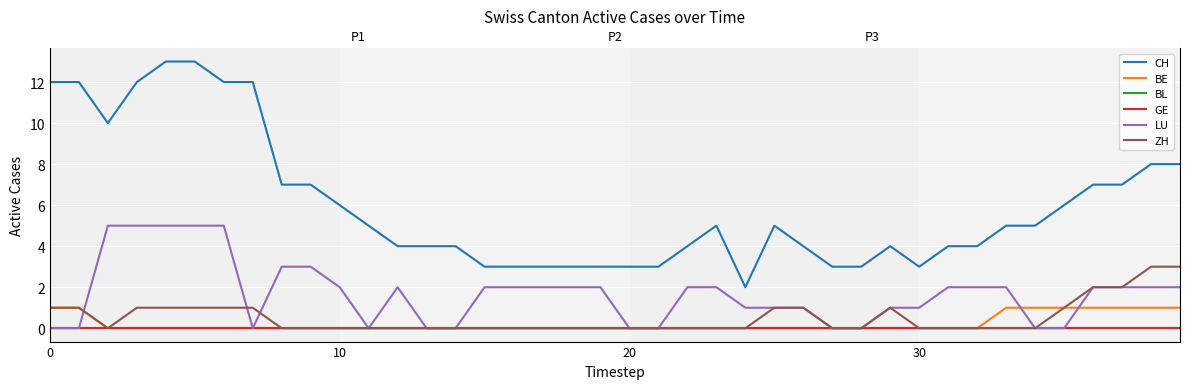

Reading left to right, what are all the values shown in this chart?

CH: 12	12	10	12	13	13	12	12	7	7	6	5	4	4	4	3	3	3	3	3	3	3	4	5	2	5	4	3	3	4	3	4	4	5	5	6	7	7	8	8
BE: 1	1	0	0	0	0	0	0	0	0	0	0	0	0	0	0	0	0	0	0	0	0	0	0	0	0	0	0	0	0	0	0	0	1	1	1	1	1	1	1
BL: 0	0	0	0	0	0	0	0	0	0	0	0	0	0	0	0	0	0	0	0	0	0	0	0	0	0	0	0	0	0	0	0	0	0	0	0	0	0	0	0
GE: 0	0	0	0	0	0	0	0	0	0	0	0	0	0	0	0	0	0	0	0	0	0	0	0	0	0	0	0	0	0	0	0	0	0	0	0	0	0	0	0
LU: 0	0	5	5	5	5	5	0	3	3	2	0	2	0	0	2	2	2	2	2	0	0	2	2	1	1	1	0	0	1	1	2	2	2	0	0	2	2	2	2
ZH: 1	1	0	1	1	1	1	1	0	0	0	0	0	0	0	0	0	0	0	0	0	0	0	0	0	1	1	0	0	1	0	0	0	0	0	1	2	2	3	3